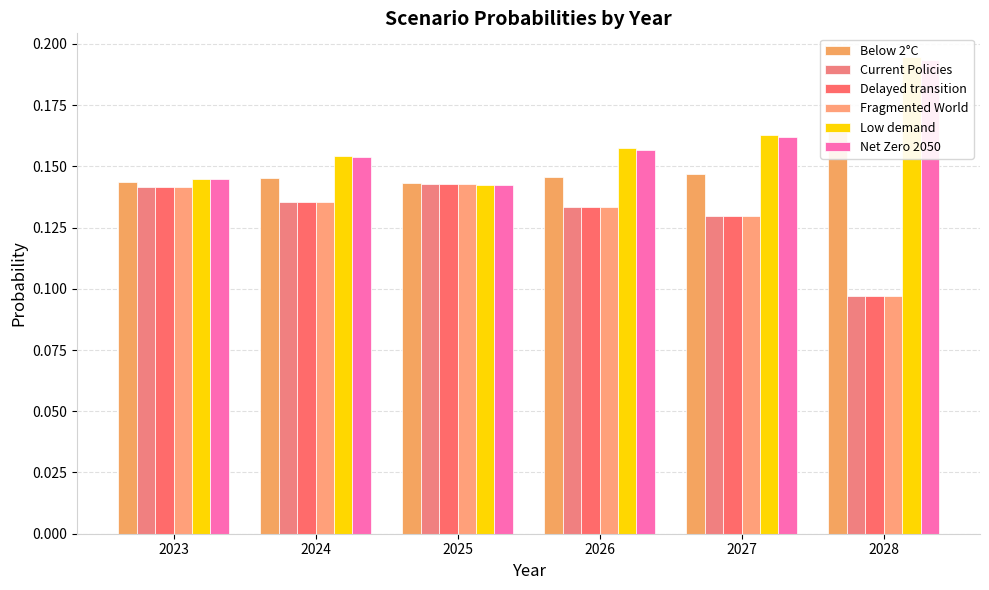

What is the minimum value shown in the chart?

0.1